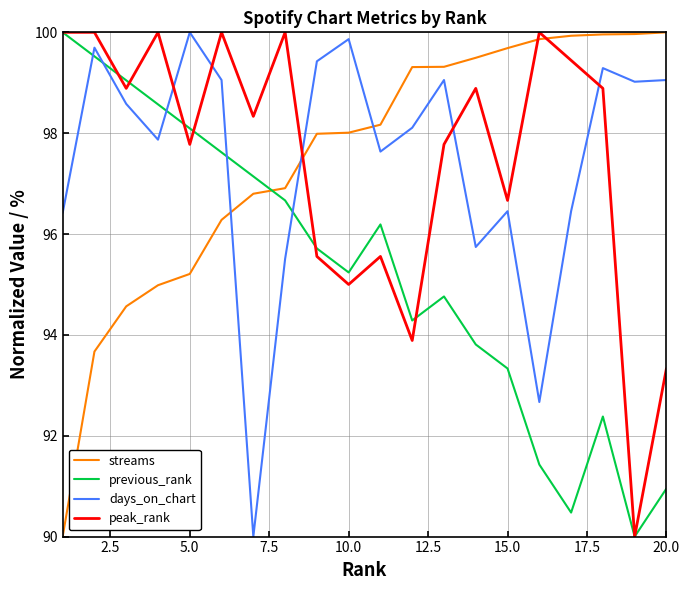

After their last crossing, which series has the higher values: days_on_chart or streams?

streams